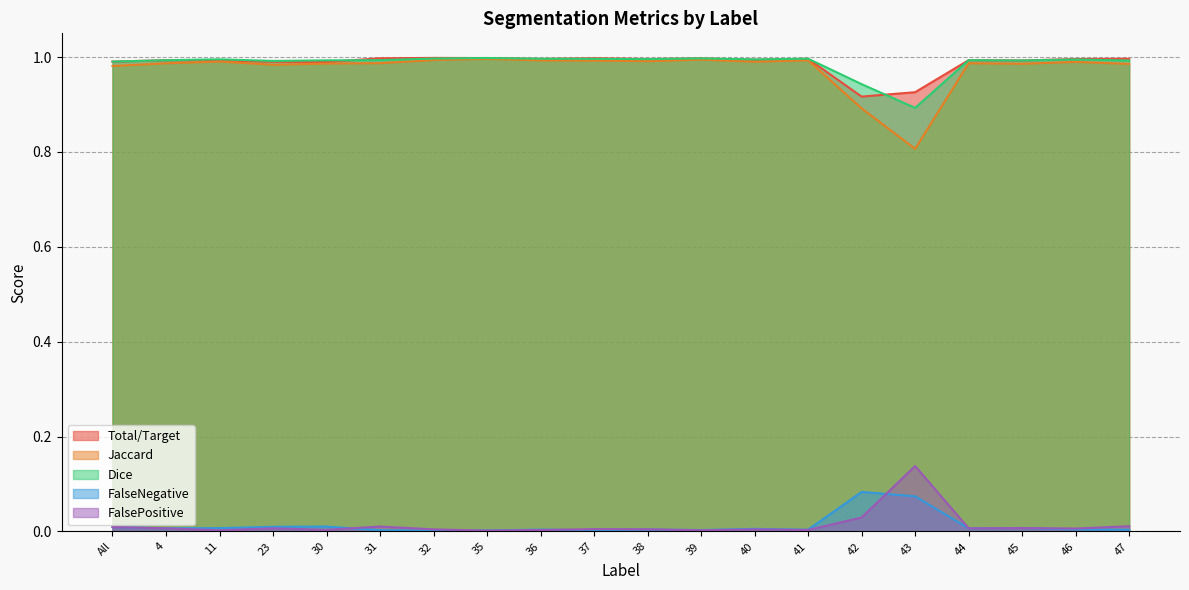

At which label does Dice reach its peak?

35